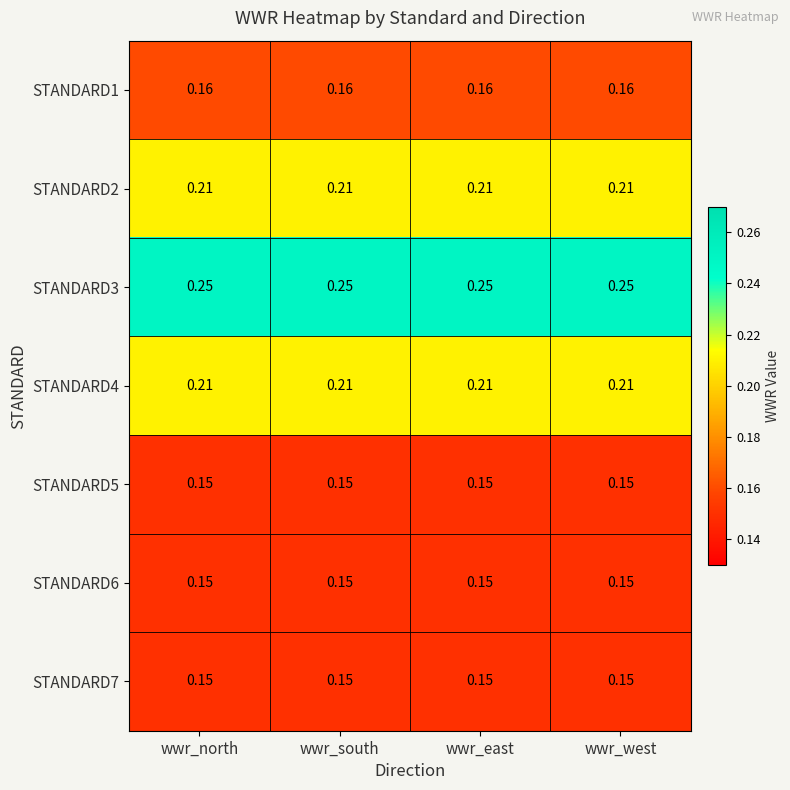

Count the number of data series in this chart.

7